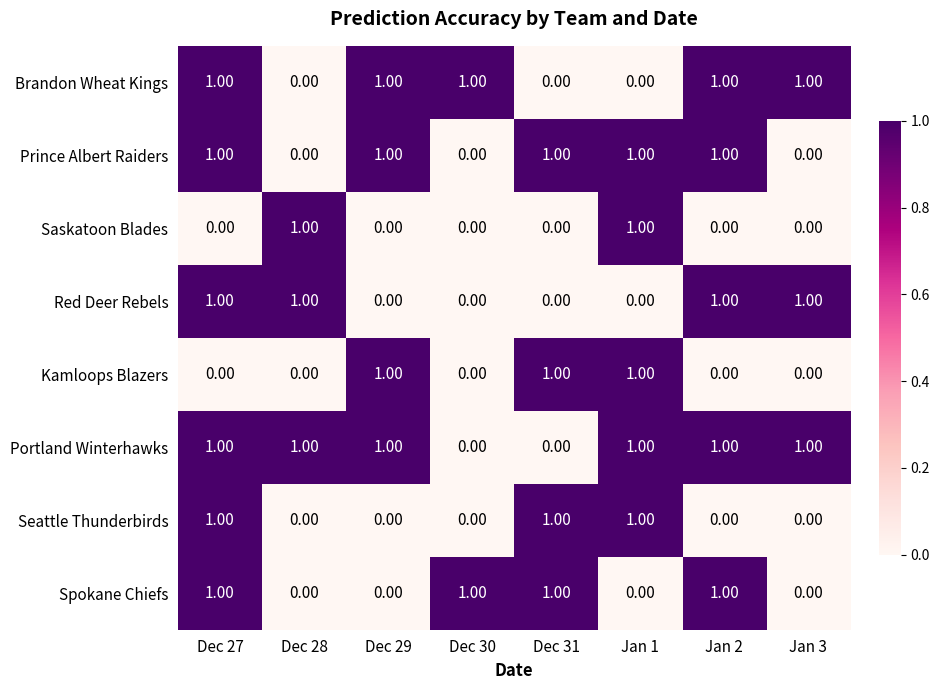

What is the total value across all series at Jan 3?

3